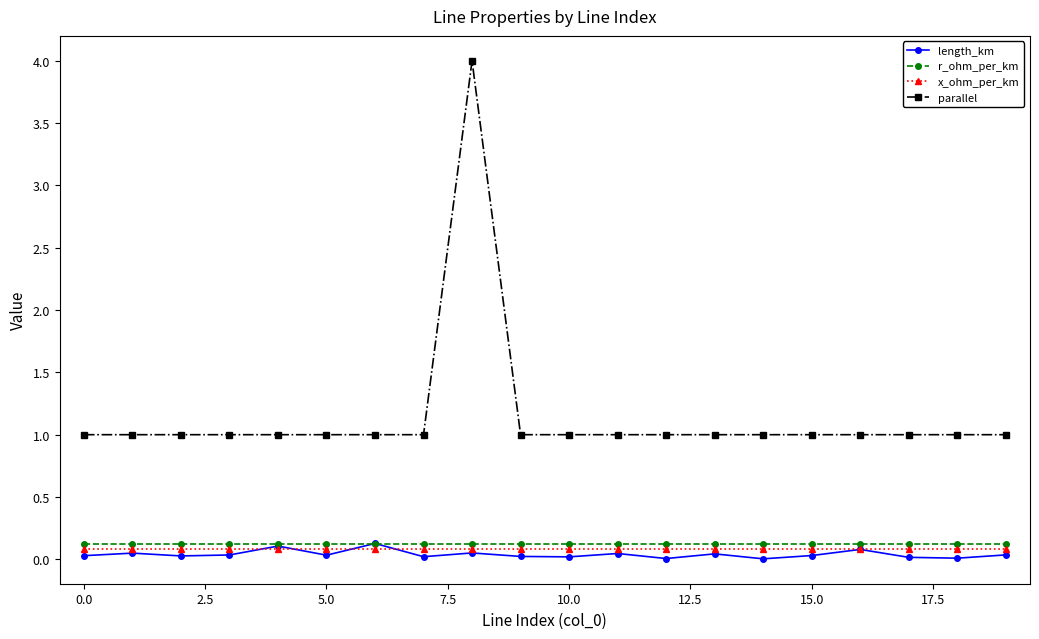

True or false: parallel has more than 0 points higher than both neighbors.

True